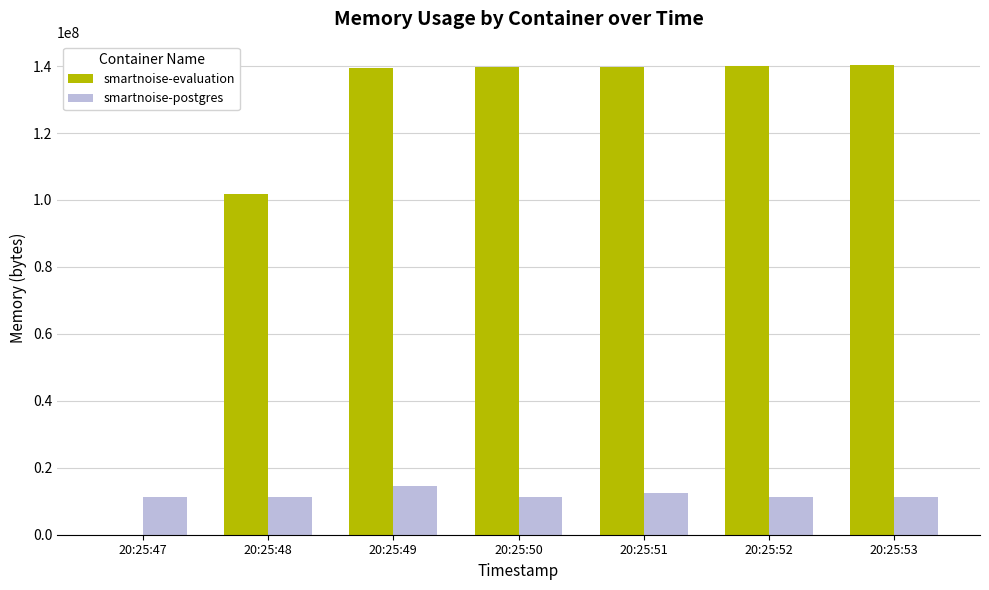

What is the approximate value of smartnoise-postgres at 20:25:53, to the nearest 10?

11227140